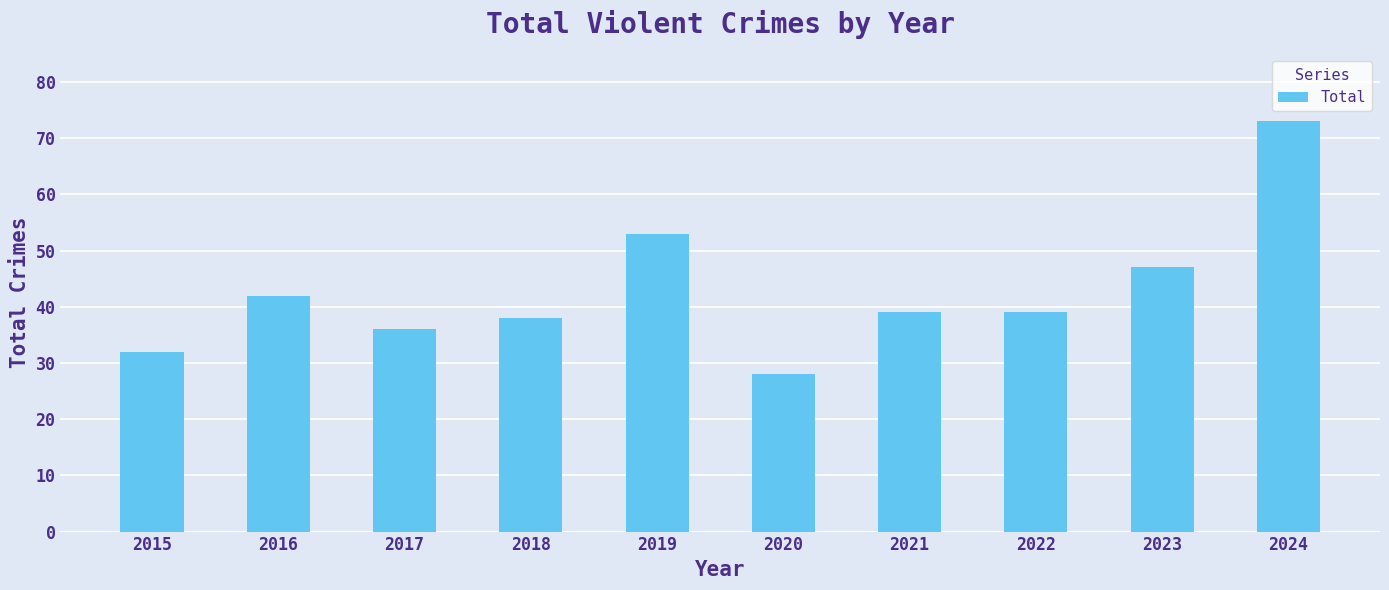

Reading left to right, list all the values displayed in this chart.

32	42	36	38	53	28	39	39	47	73